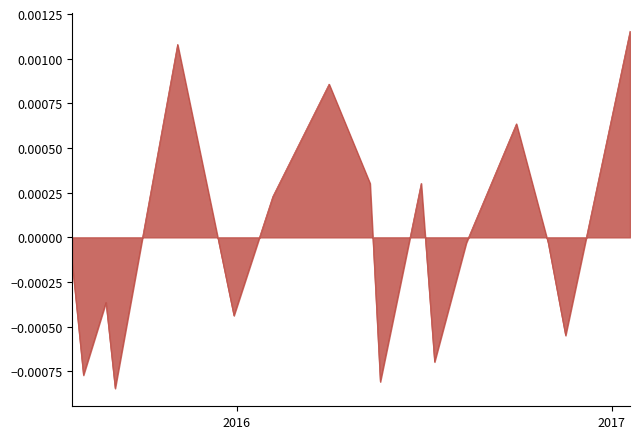

Where is the first local minimum?

2015-08-04